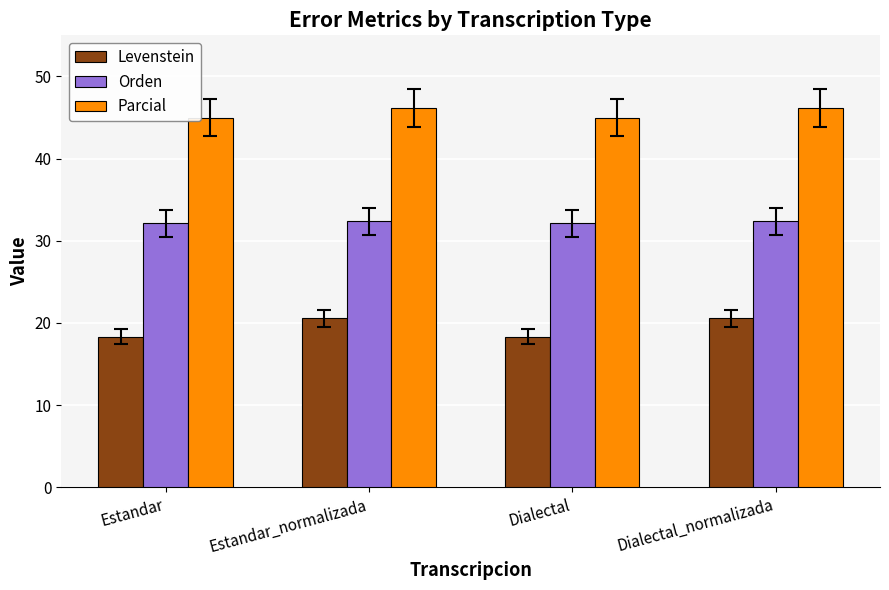

Count the Levenstein values in the range 18 to 20.

2